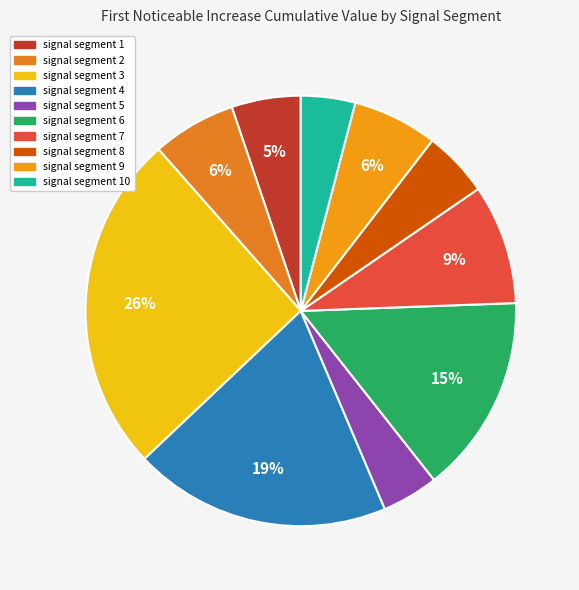

What is the change in value from signal segment 2 to signal segment 4?

+0.1